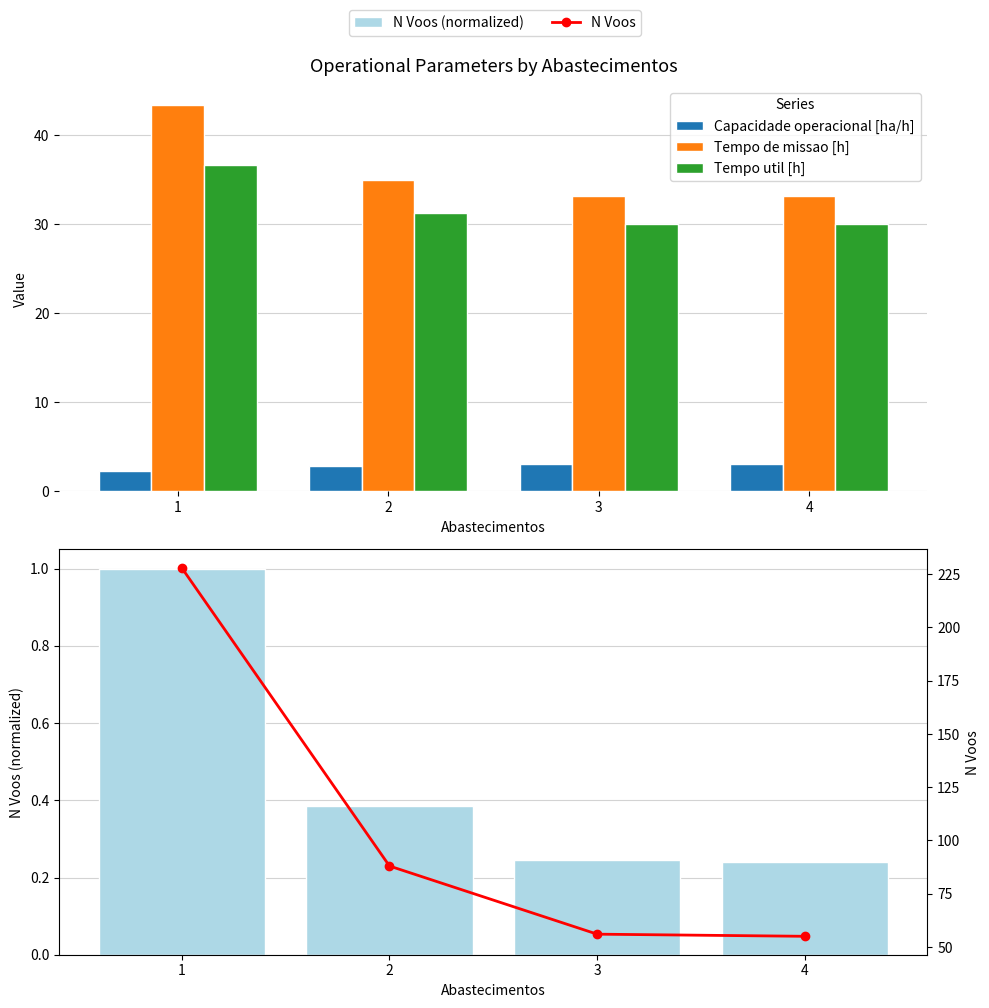

What is the difference between the maximum and minimum values in the Capacidade operacional [ha/h] series?

0.7